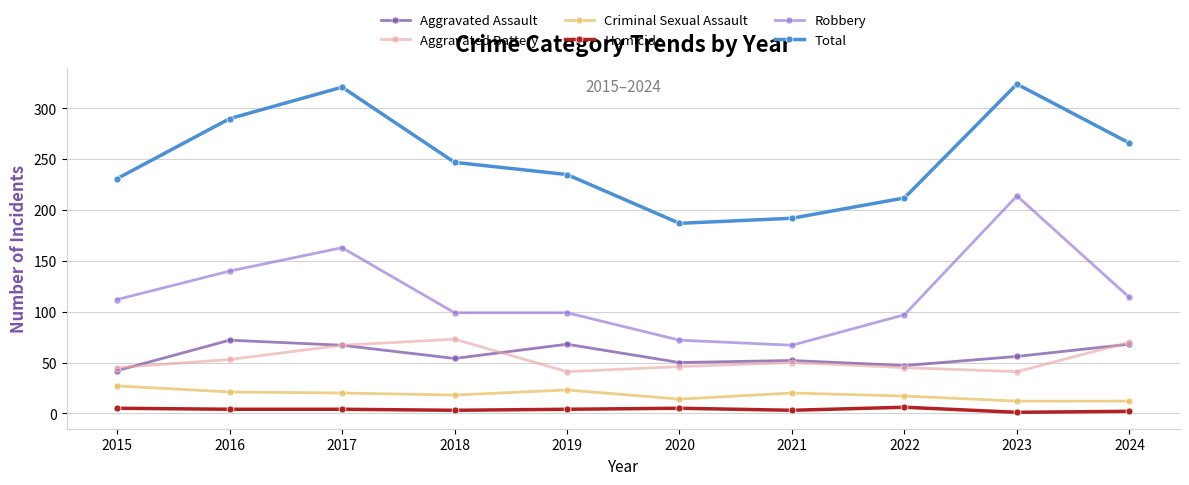

What is the minimum value for Total?

187